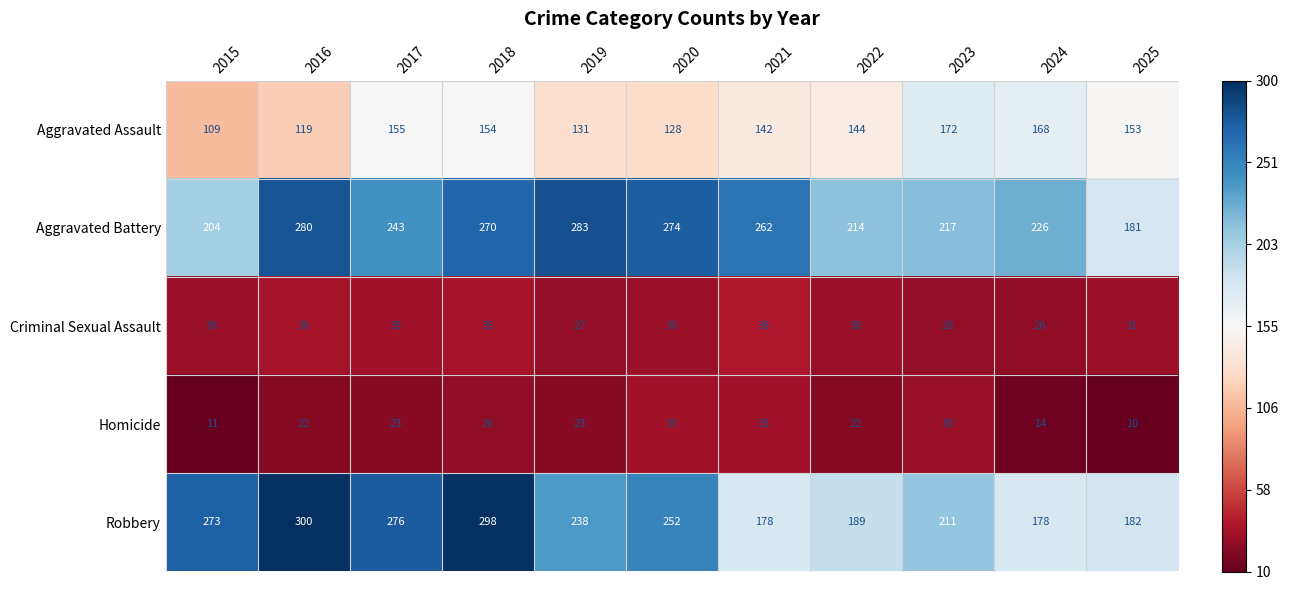

Count the Homicide values in the range 14 to 30.

7